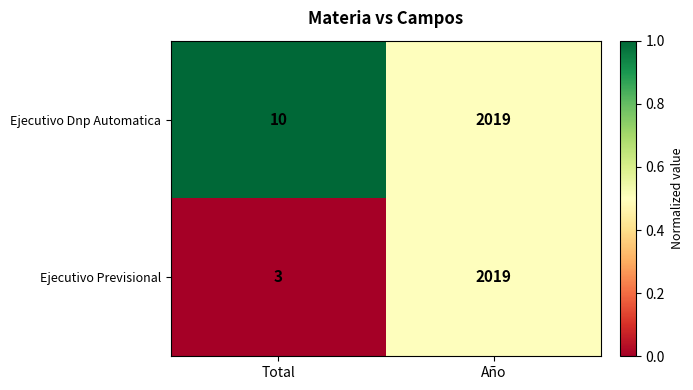

What is the greatest value displayed?

2019